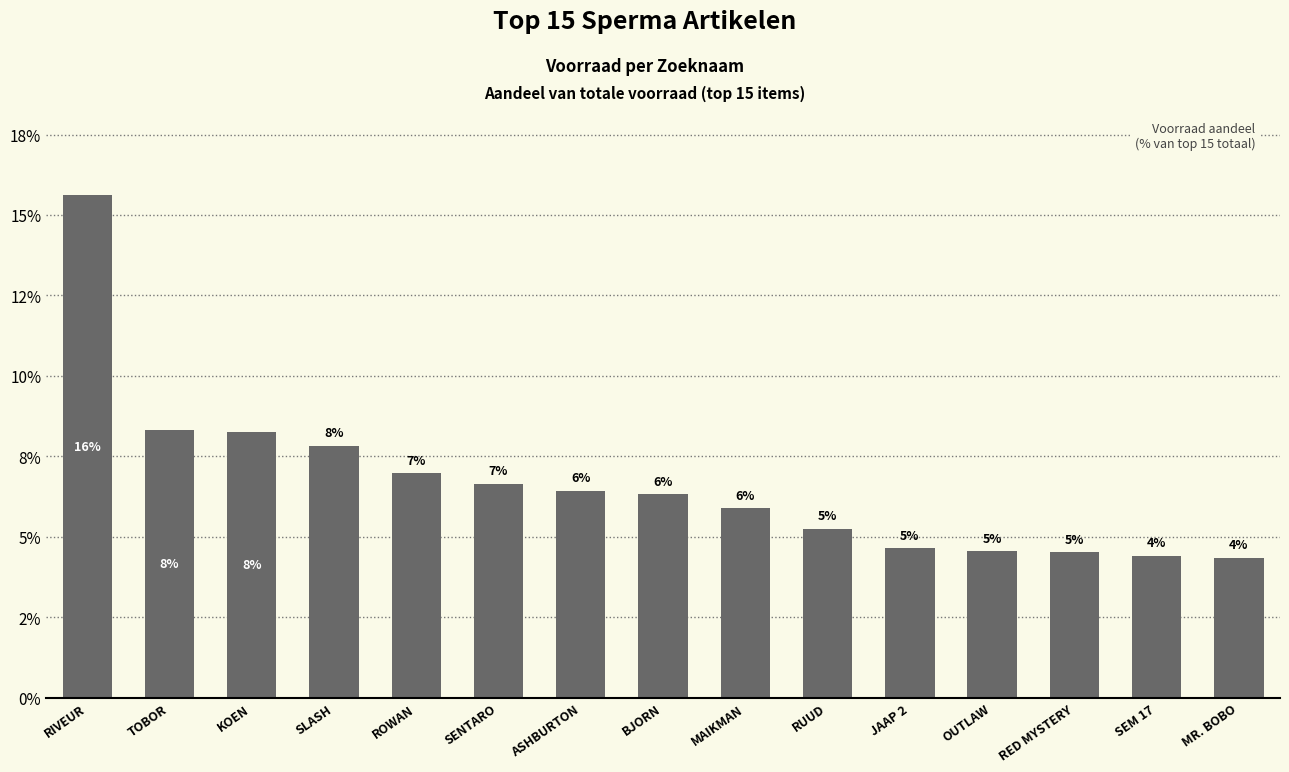

What is the average value?

6.7